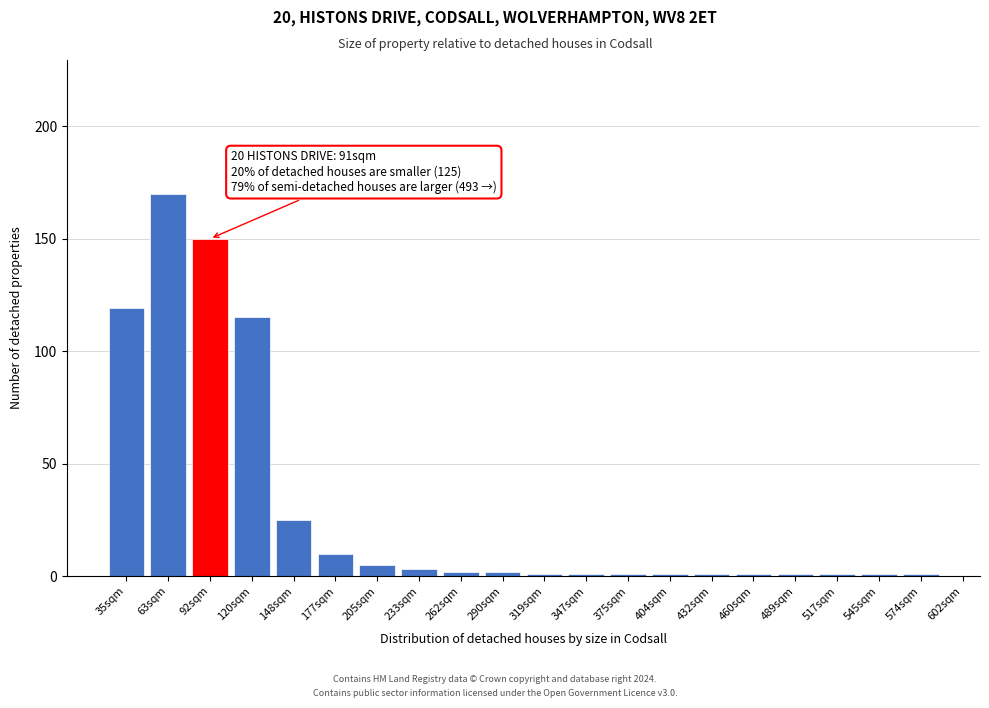

Reading right to left, transcribe all the data shown in this chart.

1	1	1	1	1	1	1	1	1	1	2	2	3	5	10	25	115	150	170	119